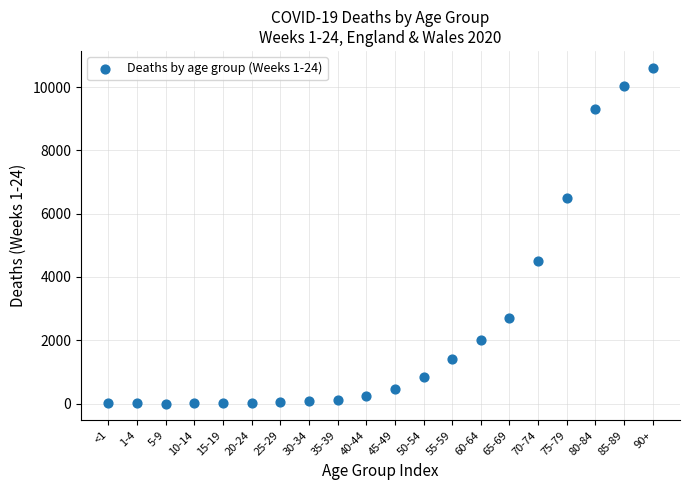

What Y value in the scatter plot is closest to 5304?

4494